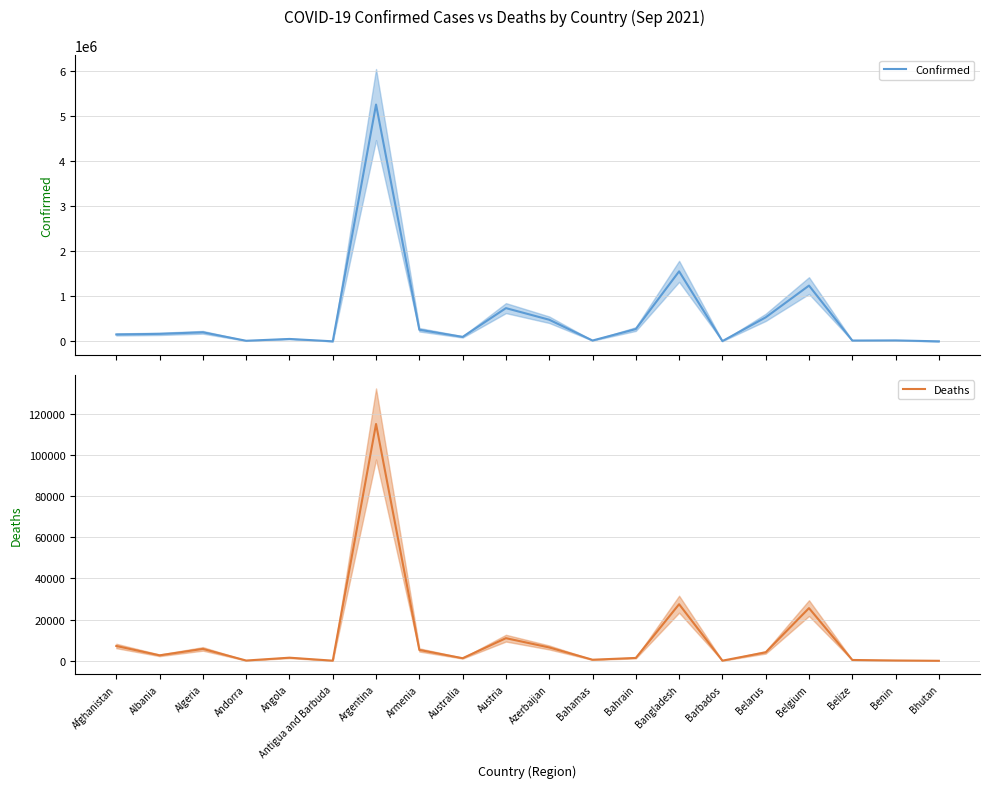

What is the value of the Confirmed point at the 11th from the left?

481401